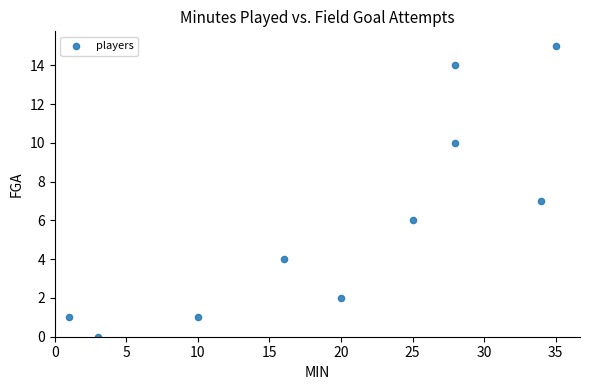

What is the range of Y values (max minus min)?

15